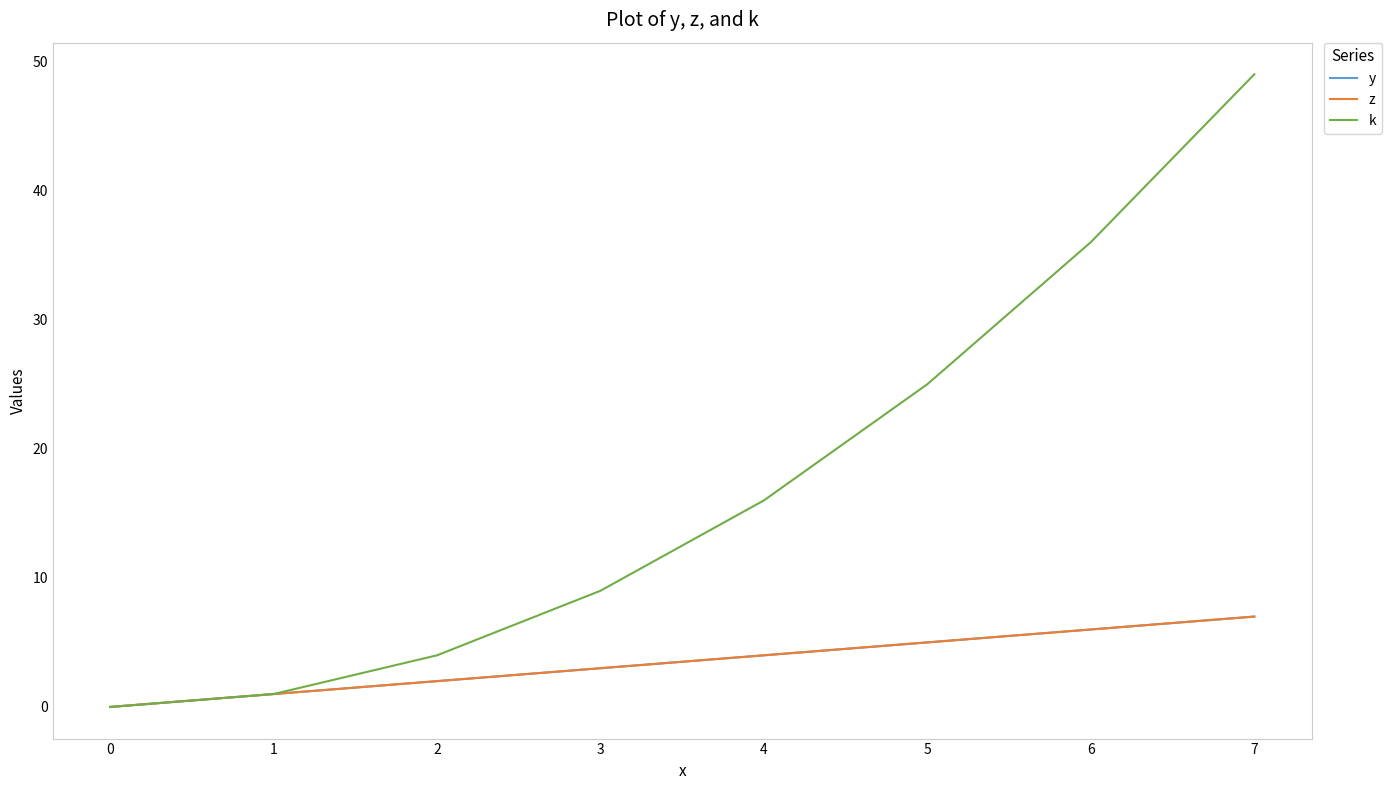

True or false: z has more than 2 points higher than both neighbors.

False